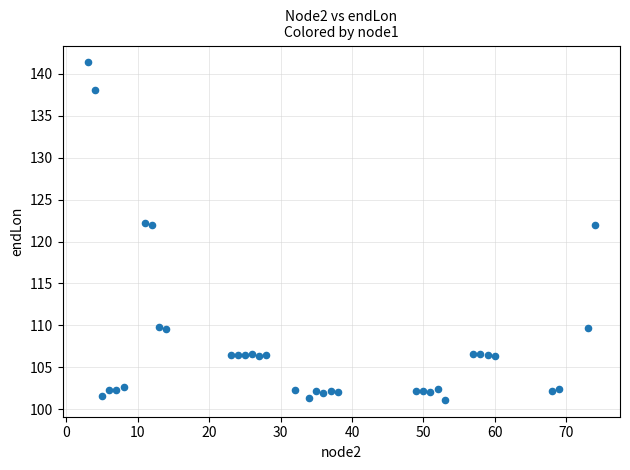

What is the range of Y values (max minus min)?

40.2